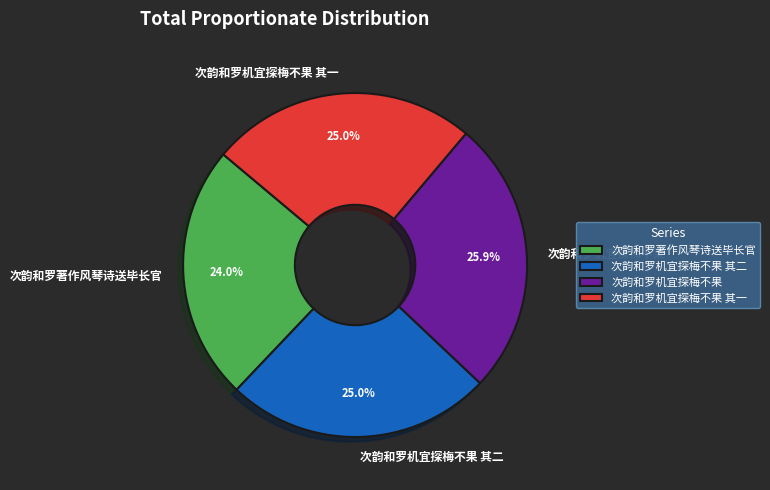

Does 次韵和罗机宜探梅不果 其二 account for over 50% of the chart?

No